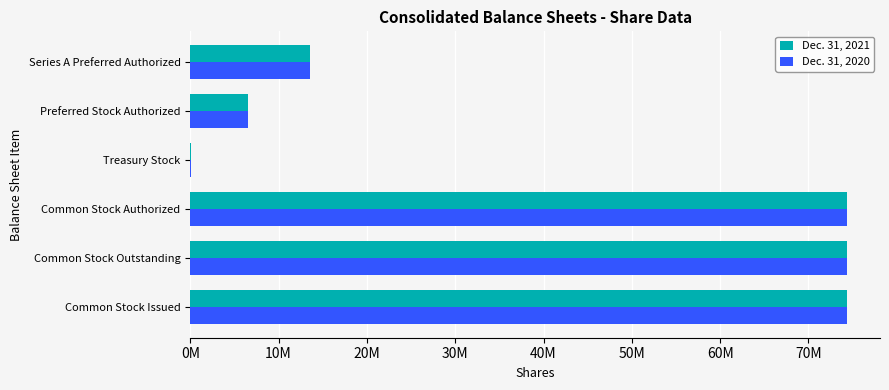

What is the value of the Dec. 31, 2021 bar at the 6th from the left?

13500000